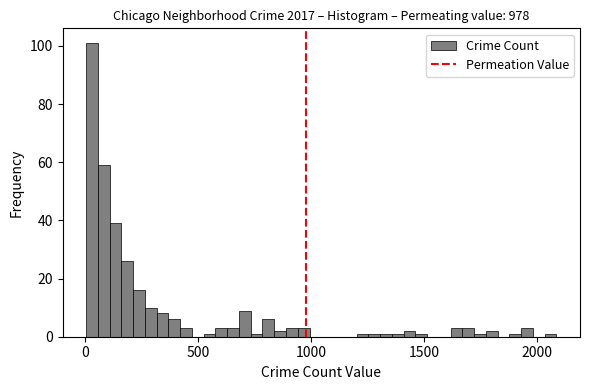

Around what value on the x-axis is the tallest bar? Give the approximate position of its centre, as read against the axis.

50